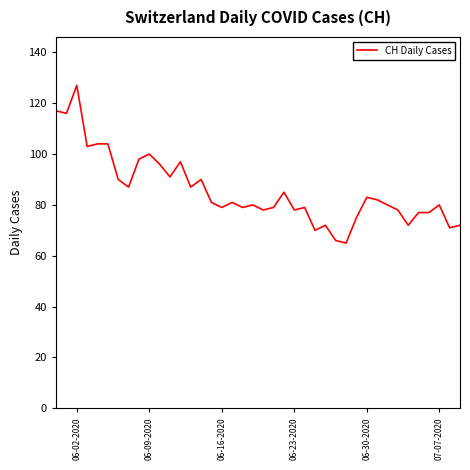

What is the greatest value displayed?

127